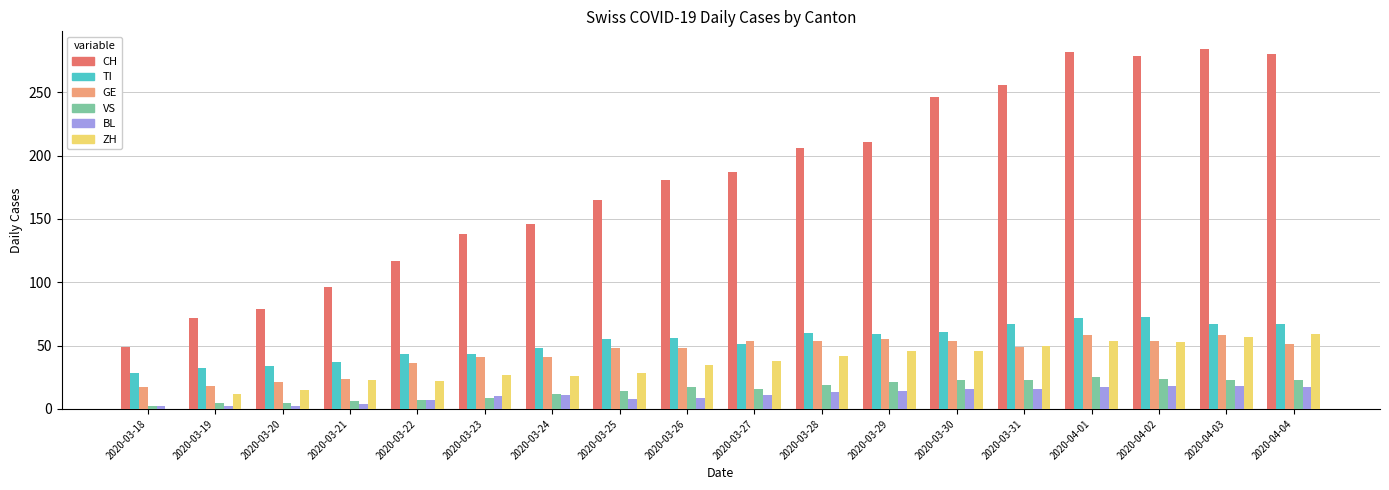

Which series changed the most between 2020-03-26 and 2020-04-03?

CH